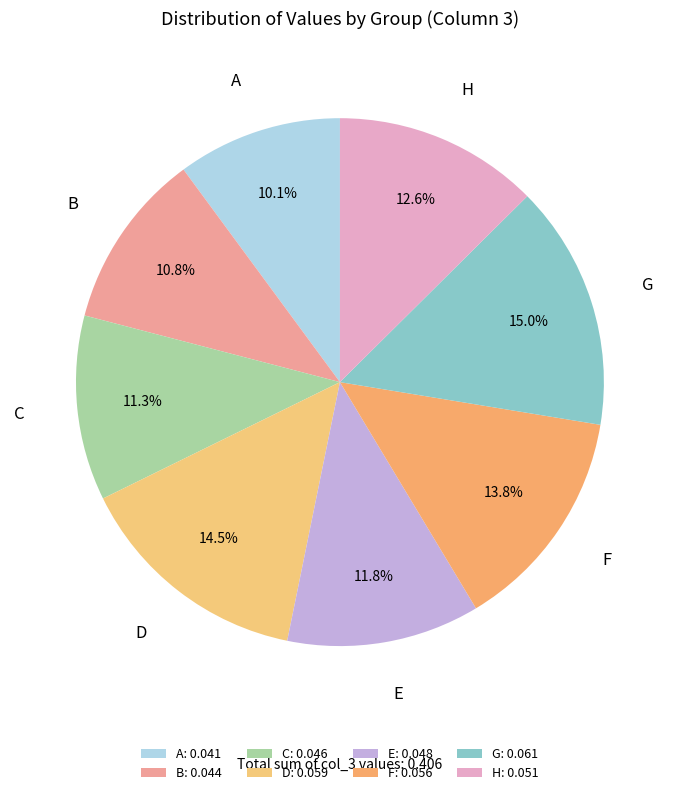

Which has a higher value, F or E?

F